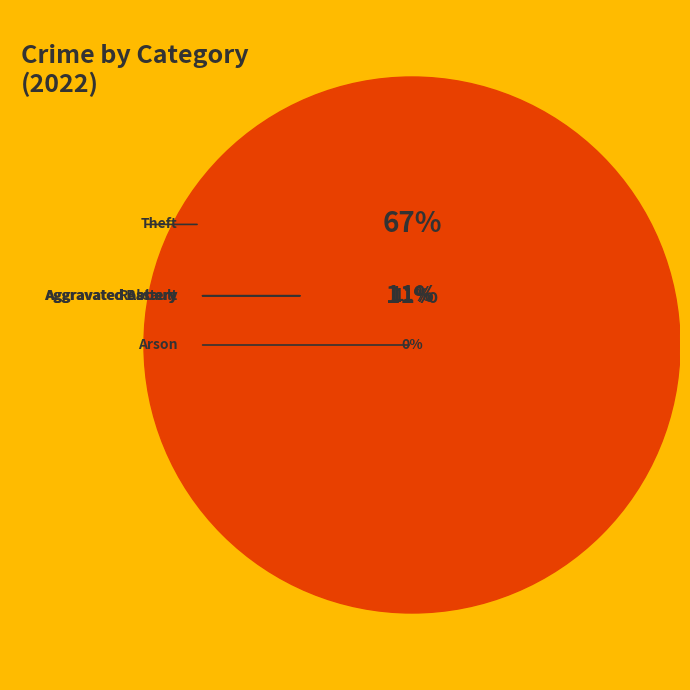

Does Aggravated Battery represent more than half of the total?

No